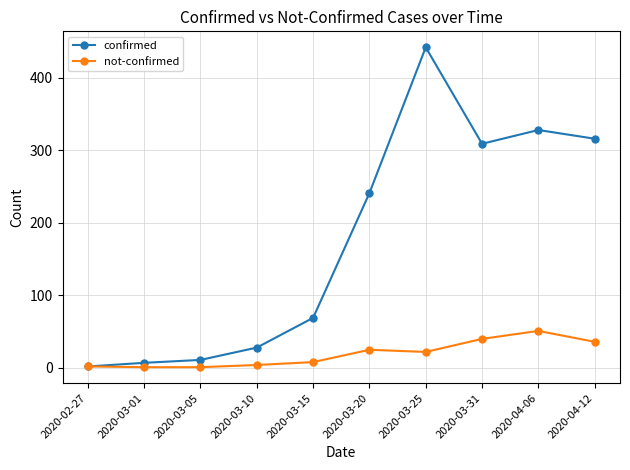

What is the sum of all not-confirmed values?

190